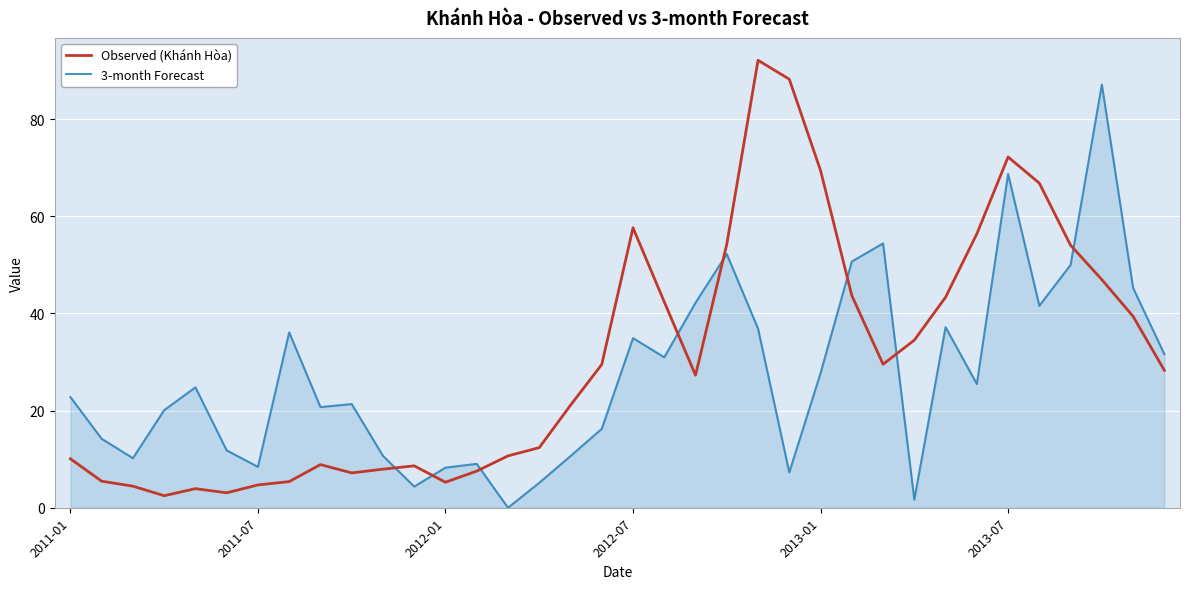

What is the lowest value of the Observed (Khánh Hòa) series?

2.5